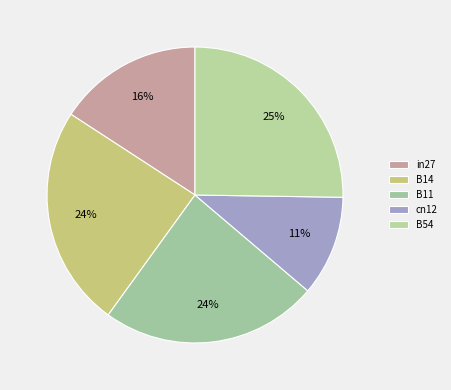

Do B54 and B11 together represent more than half of the pie?

No